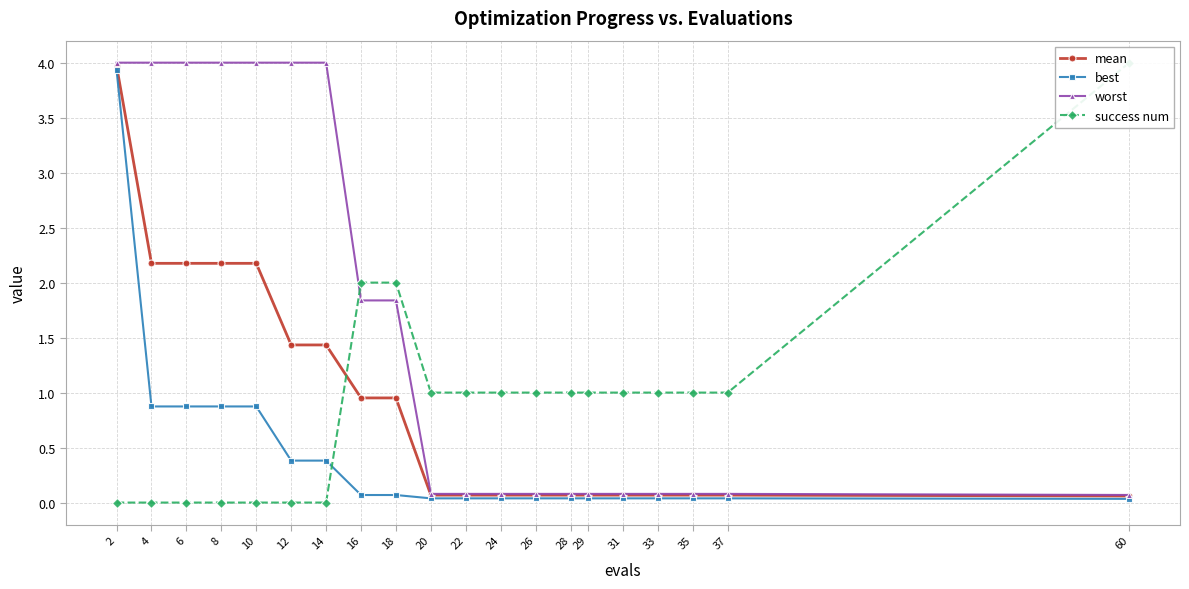

Which series has the widest spread of values?

success num